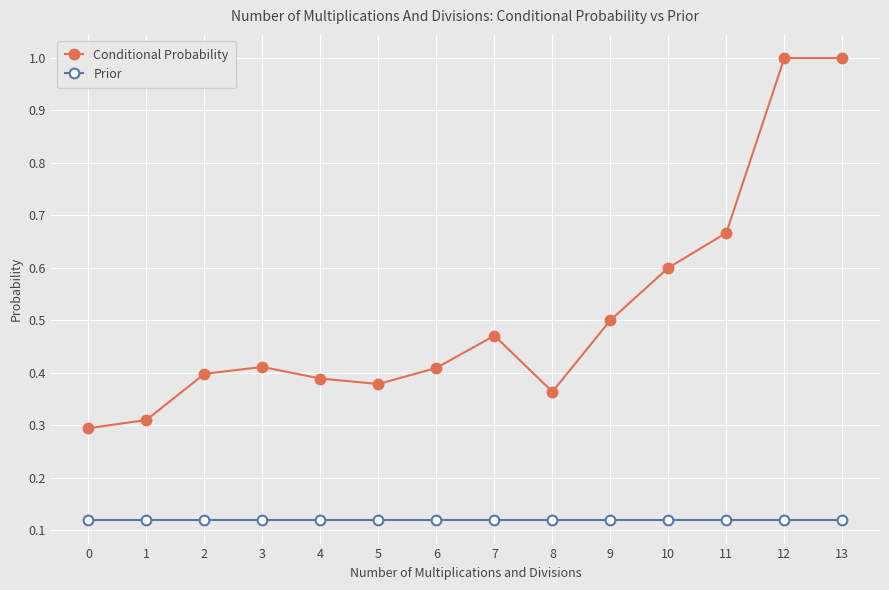

What is the maximum value shown in the chart?

1.0